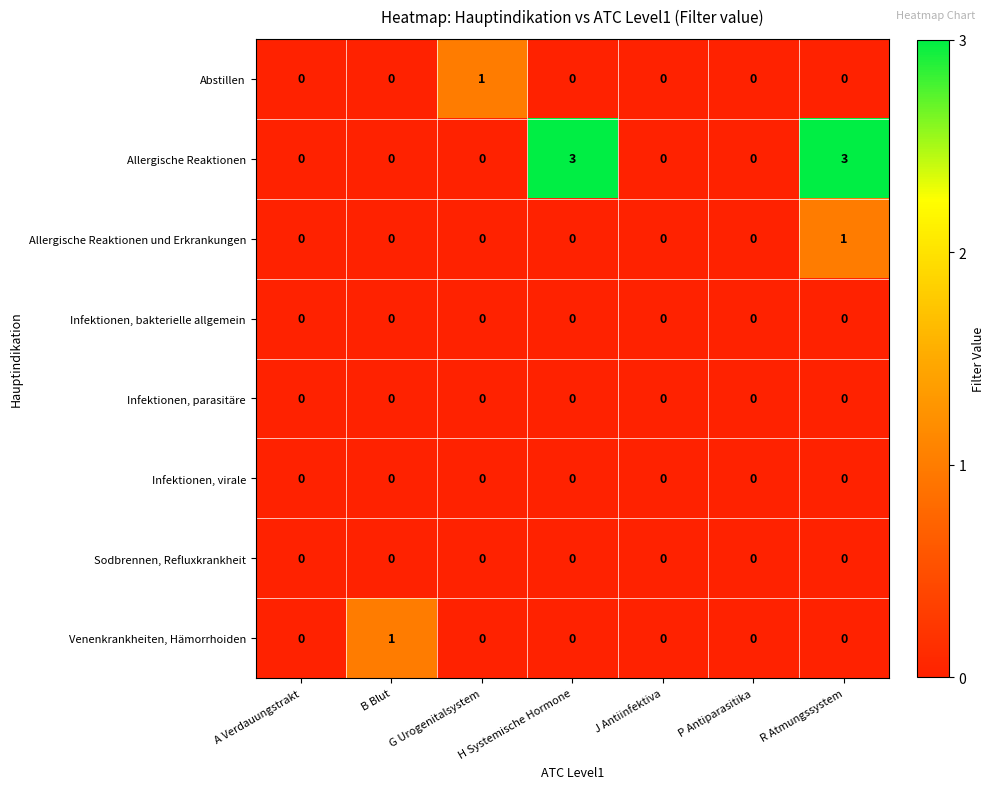

Between G Urogenitalsystem and H Systemische Hormone, which series saw the biggest shift?

Allergische Reaktionen